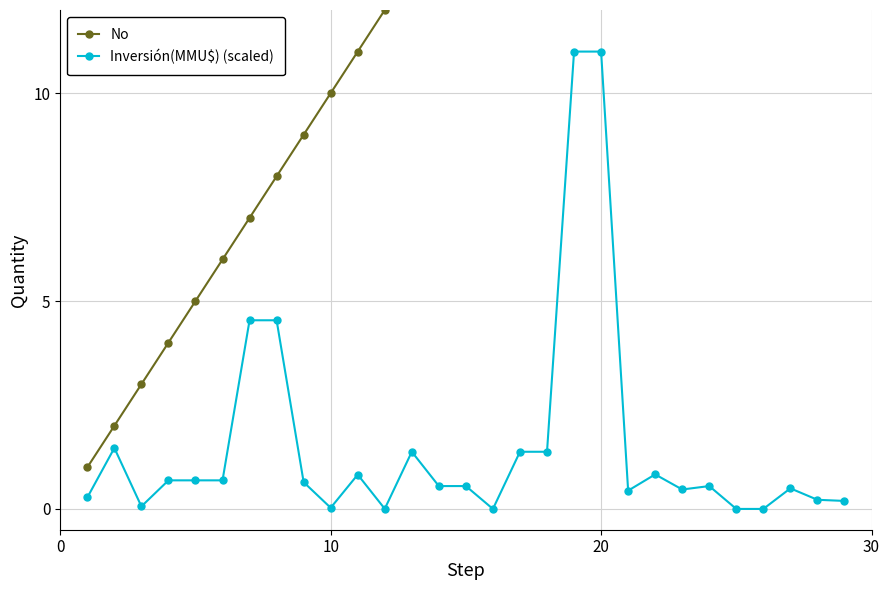

Rank the series by their average value, from lowest to highest.

Inversión(MMU$) (scaled), No